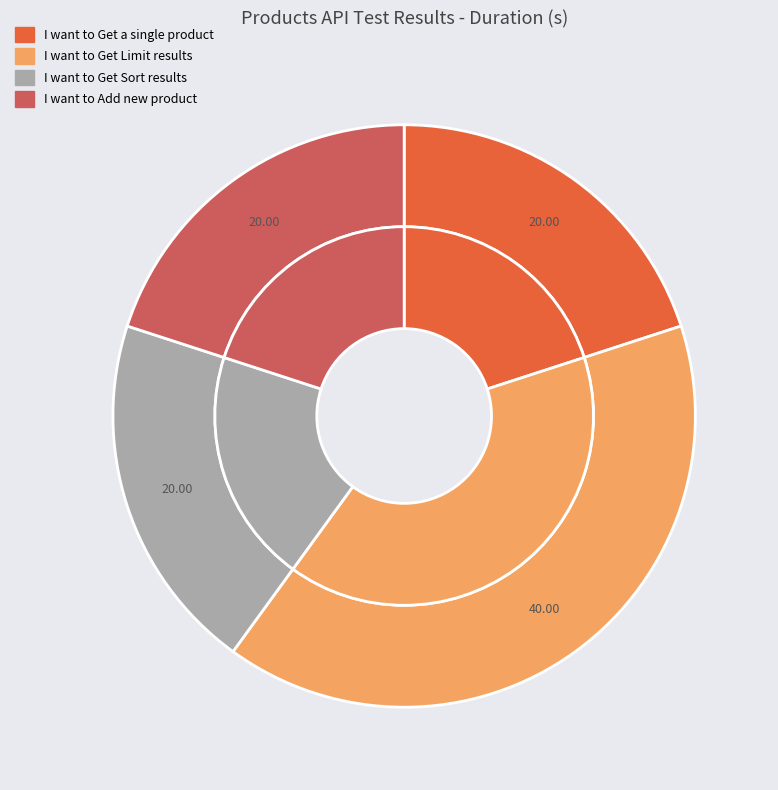

Which category has the biggest portion of the pie?

I want to Get Limit results